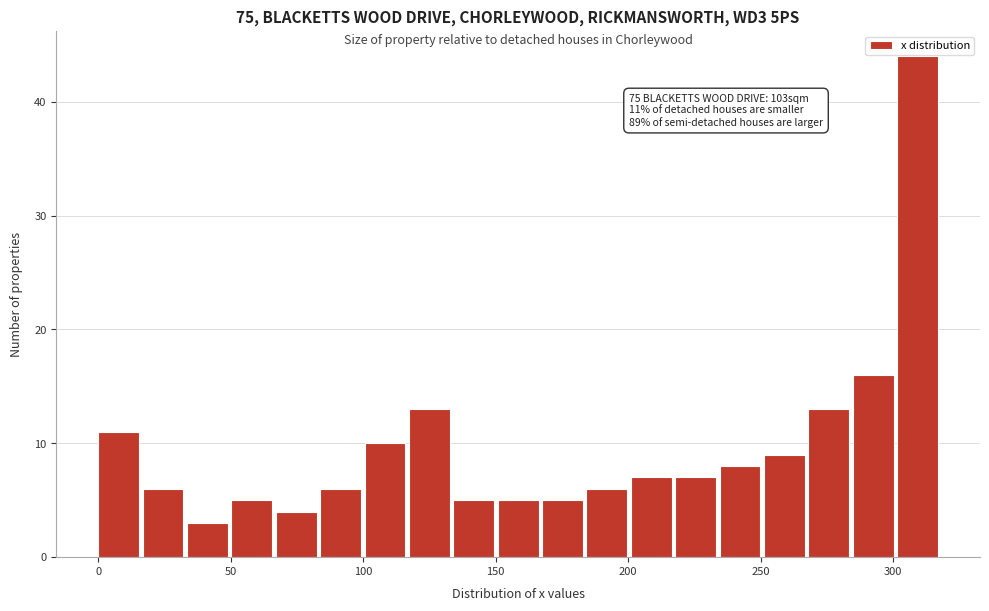

Around what value on the x-axis is the tallest bar? Give the approximate position of its centre, as read against the axis.

310